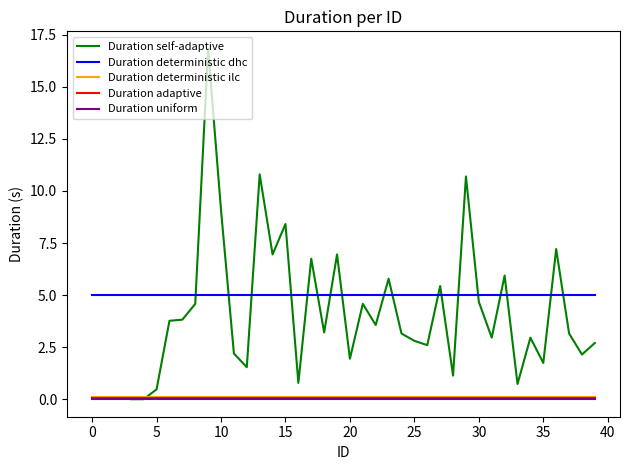

Which series has the widest spread of values?

Duration self-adaptive